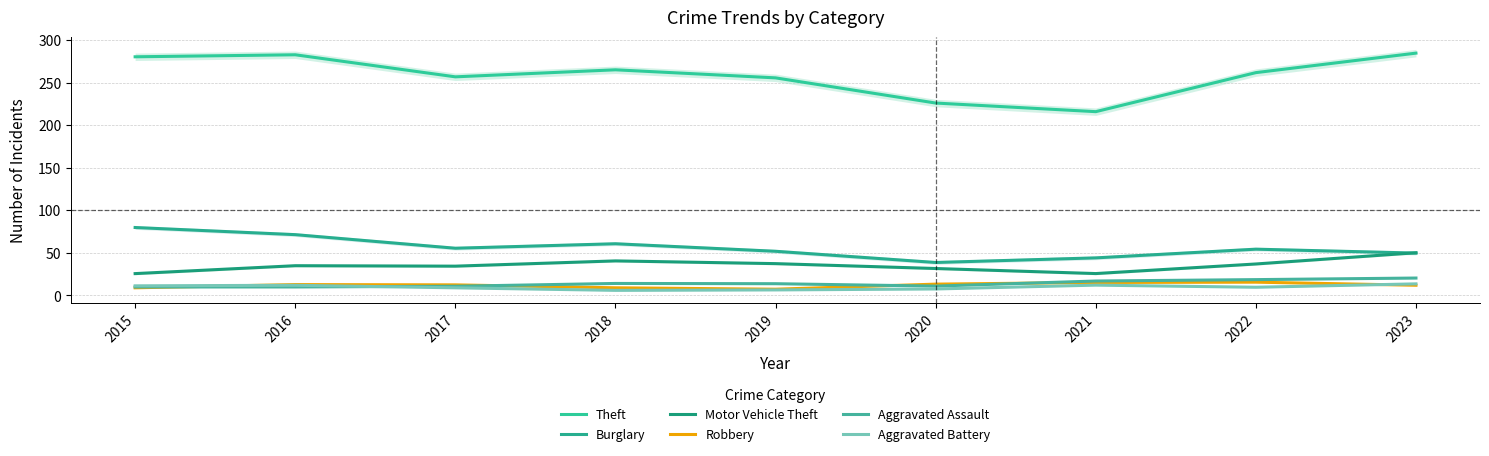

Does the chart have visible grid lines?

Yes